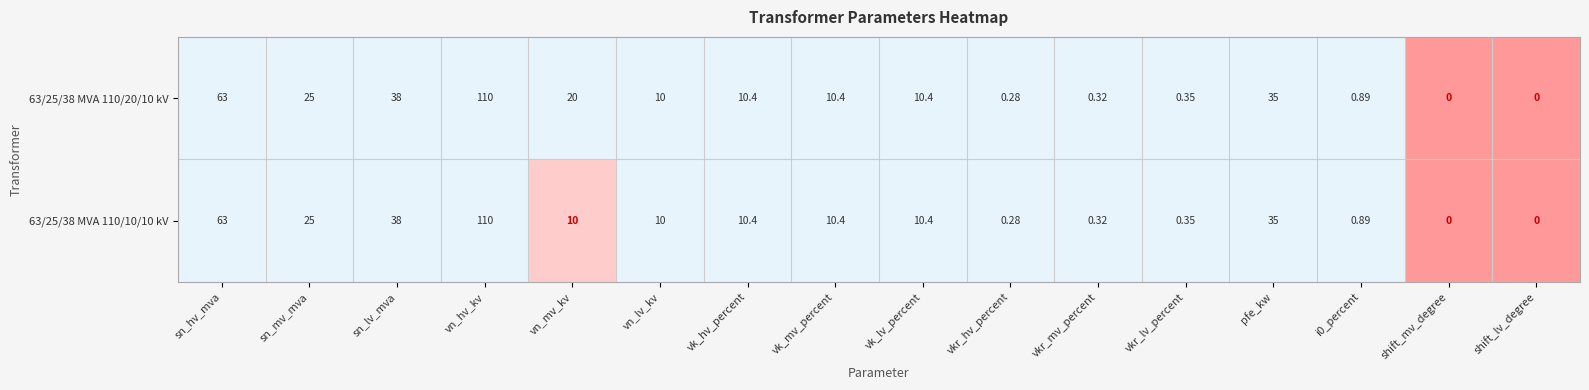

Which category has the highest value across all series?

vn_hv_kv